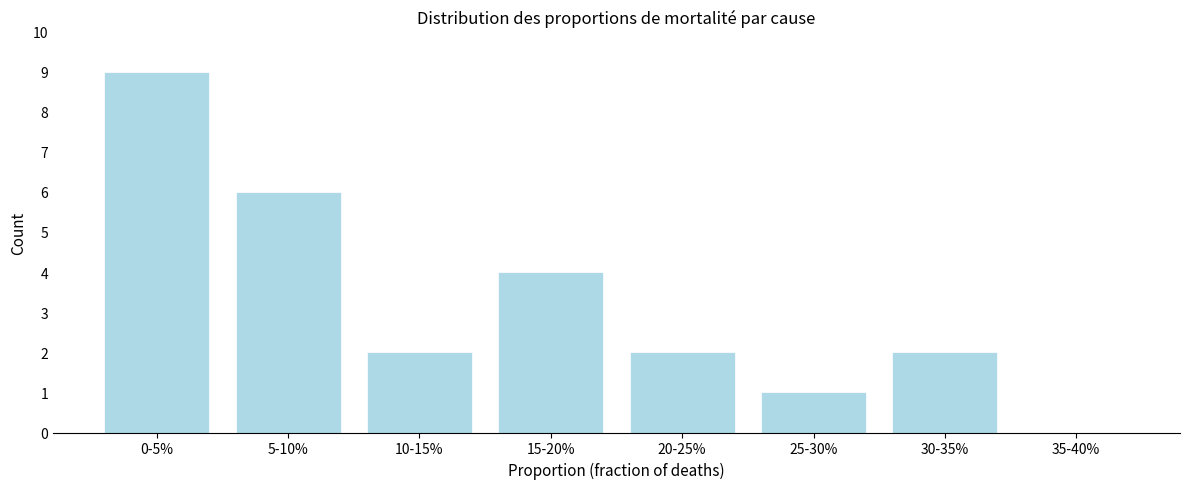

Reading left to right, what are all the values shown in this chart?

0-5%=9	5-10%=6	10-15%=2	15-20%=4	20-25%=2	25-30%=1	30-35%=2	35-40%=0